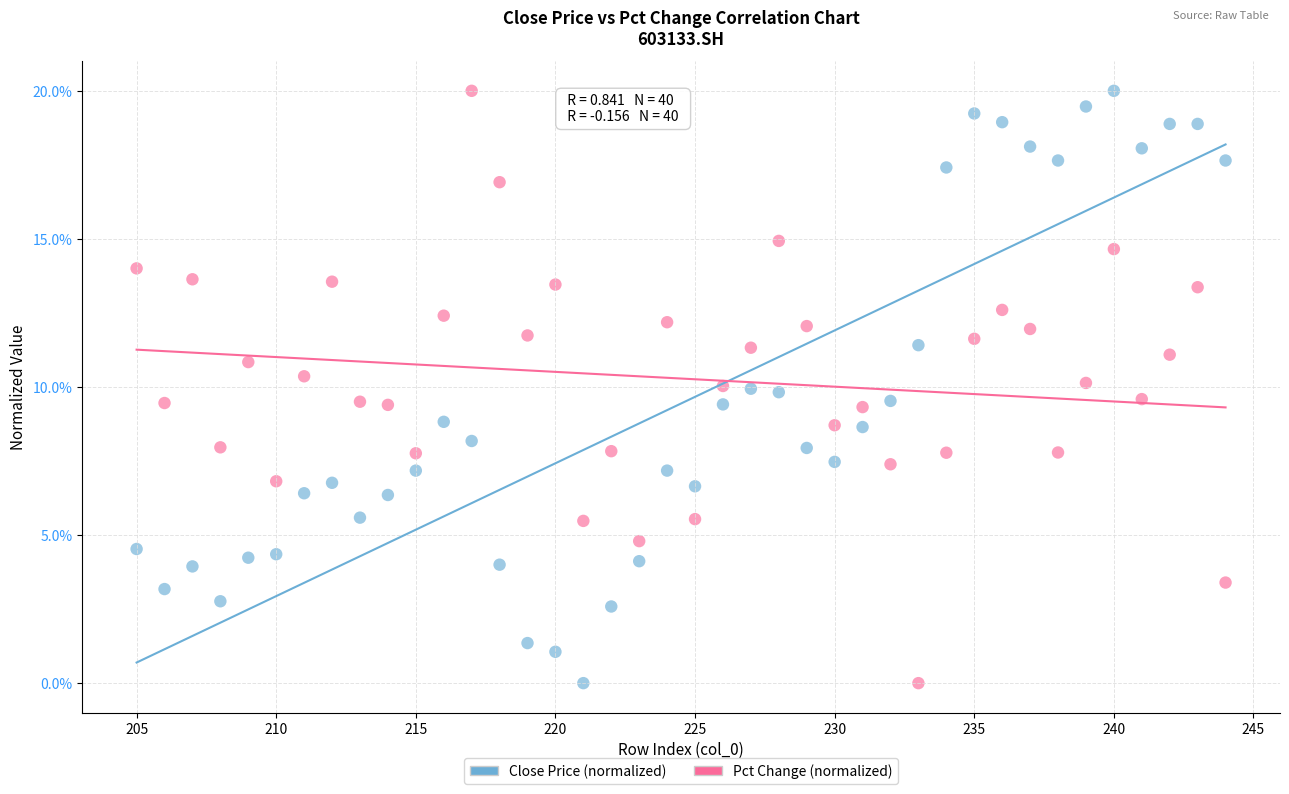

What are all the series names shown in the legend?

Close Price (normalized), Pct Change (normalized)